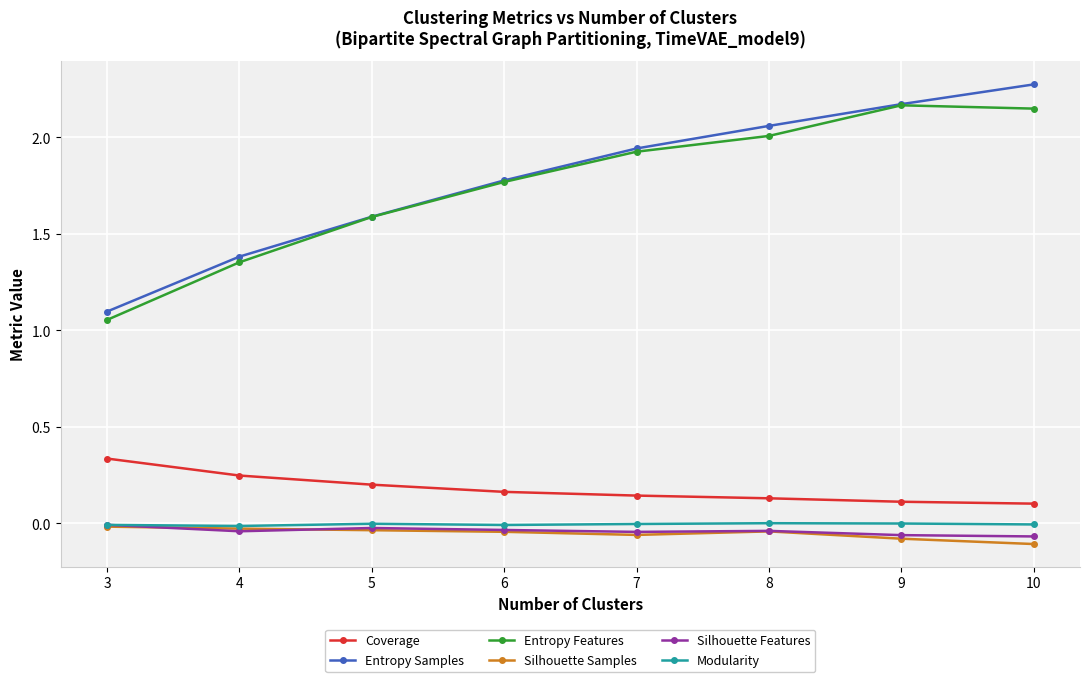

Between 6 and 7, which series saw the biggest shift?

Entropy Samples